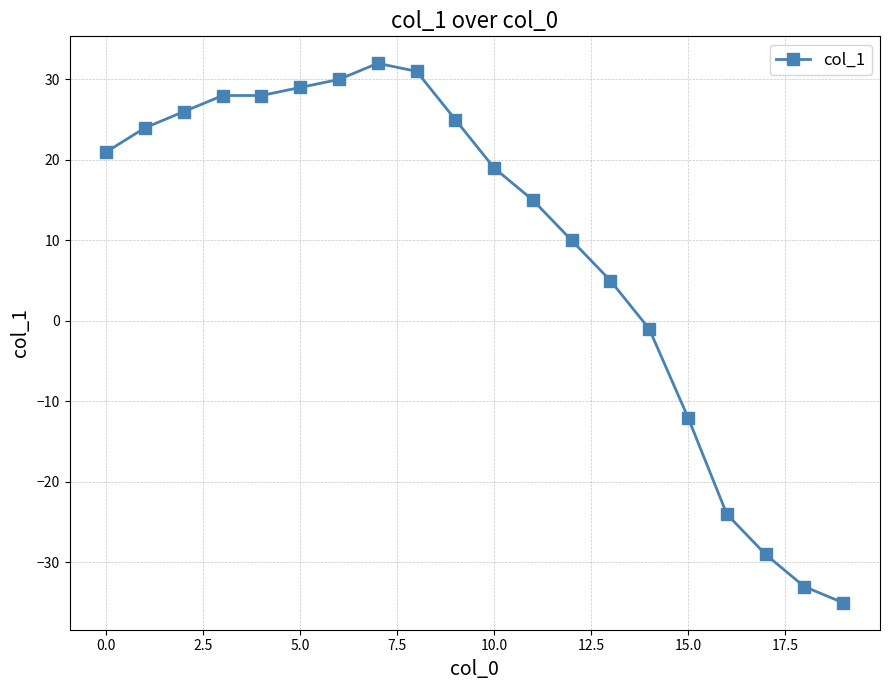

Reading left to right, what are all the values shown in this chart?

21	24	26	28	28	29	30	32	31	25	19	15	10	5	-1	-12	-24	-29	-33	-35